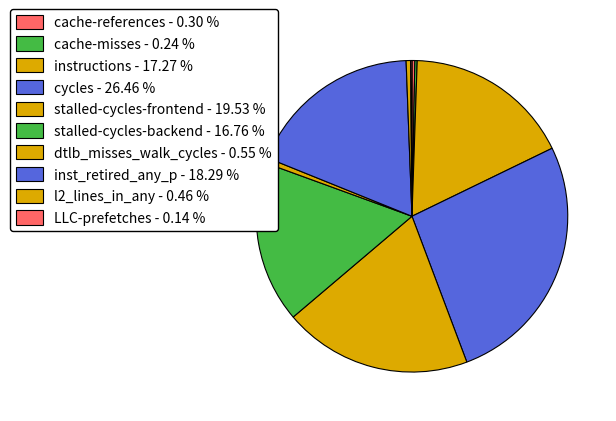

Which category has the smallest portion of the pie?

LLC-prefetches